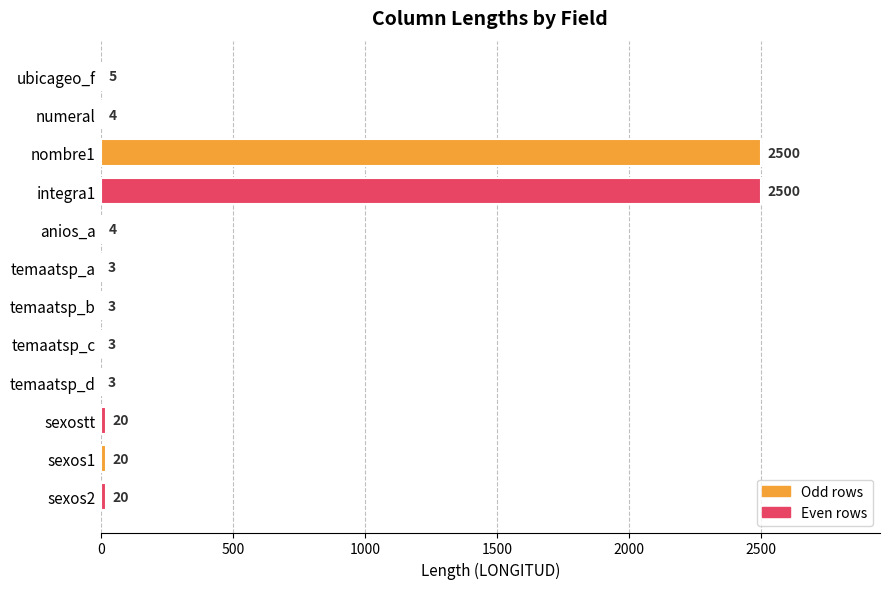

Count the number of data series in this chart.

1